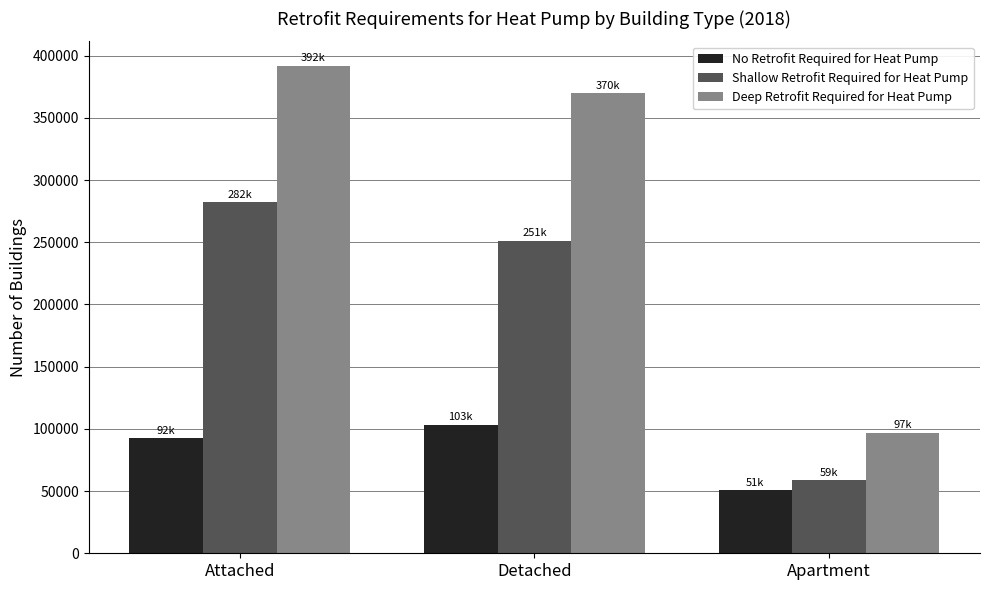

Rank the series at Detached from lowest to highest value.

No Retrofit Required for Heat Pump, Shallow Retrofit Required for Heat Pump, Deep Retrofit Required for Heat Pump